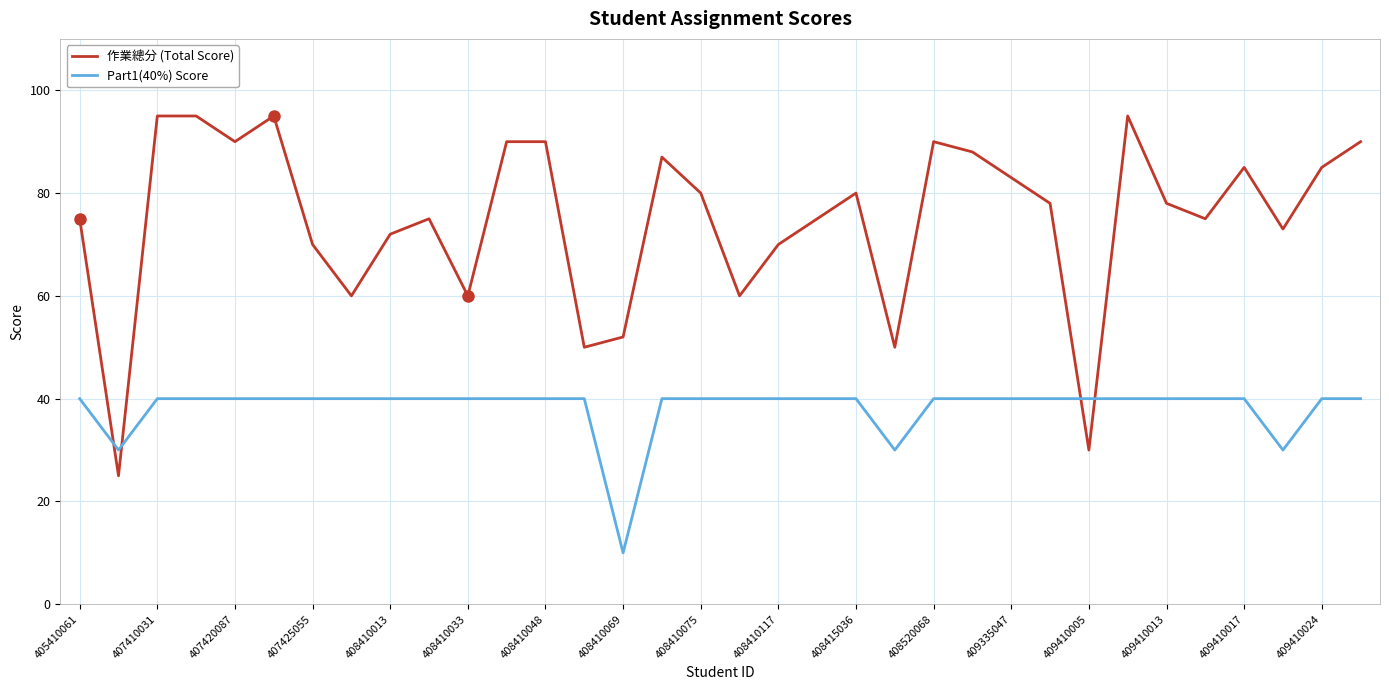

Which series has the largest total across all categories?

作業總分 (Total Score)